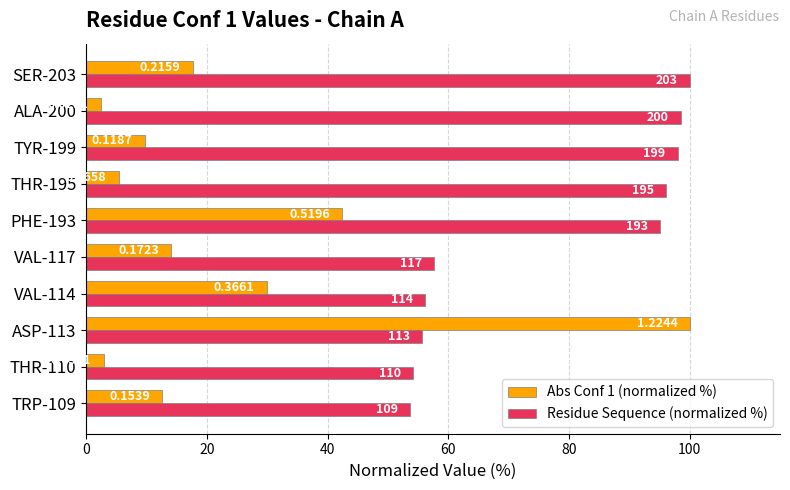

What are all the series names shown in the legend?

Abs Conf 1 (normalized %), Residue Sequence (normalized %)